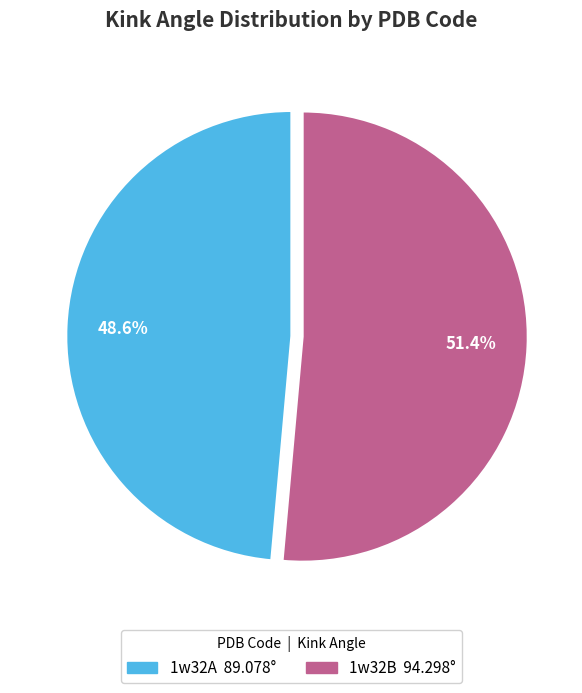

What percentage is NOT represented by 1w32B?

48.6%